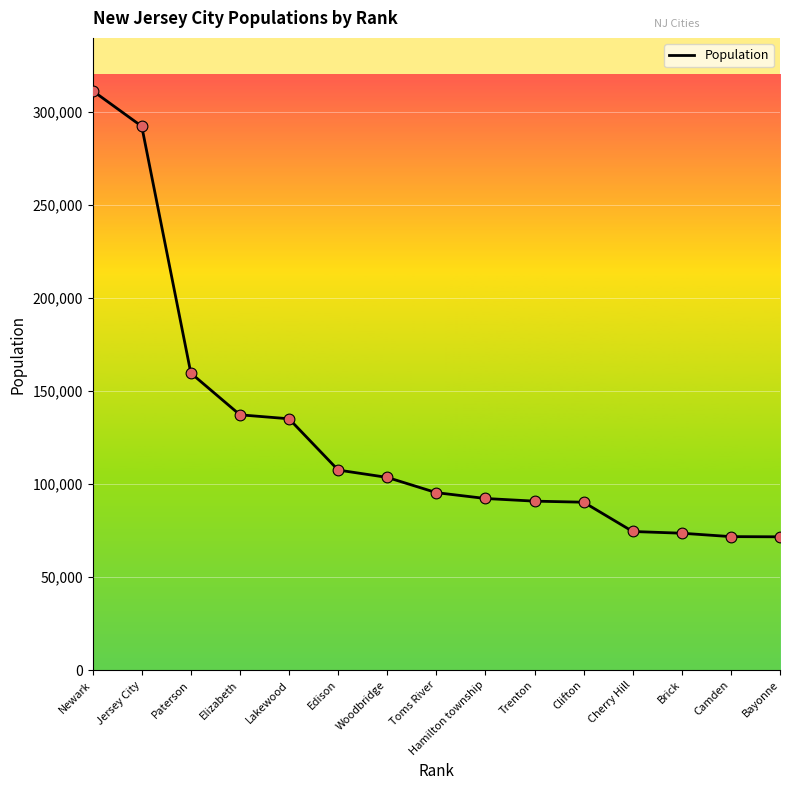

Which has a higher value, Jersey City or Paterson?

Jersey City